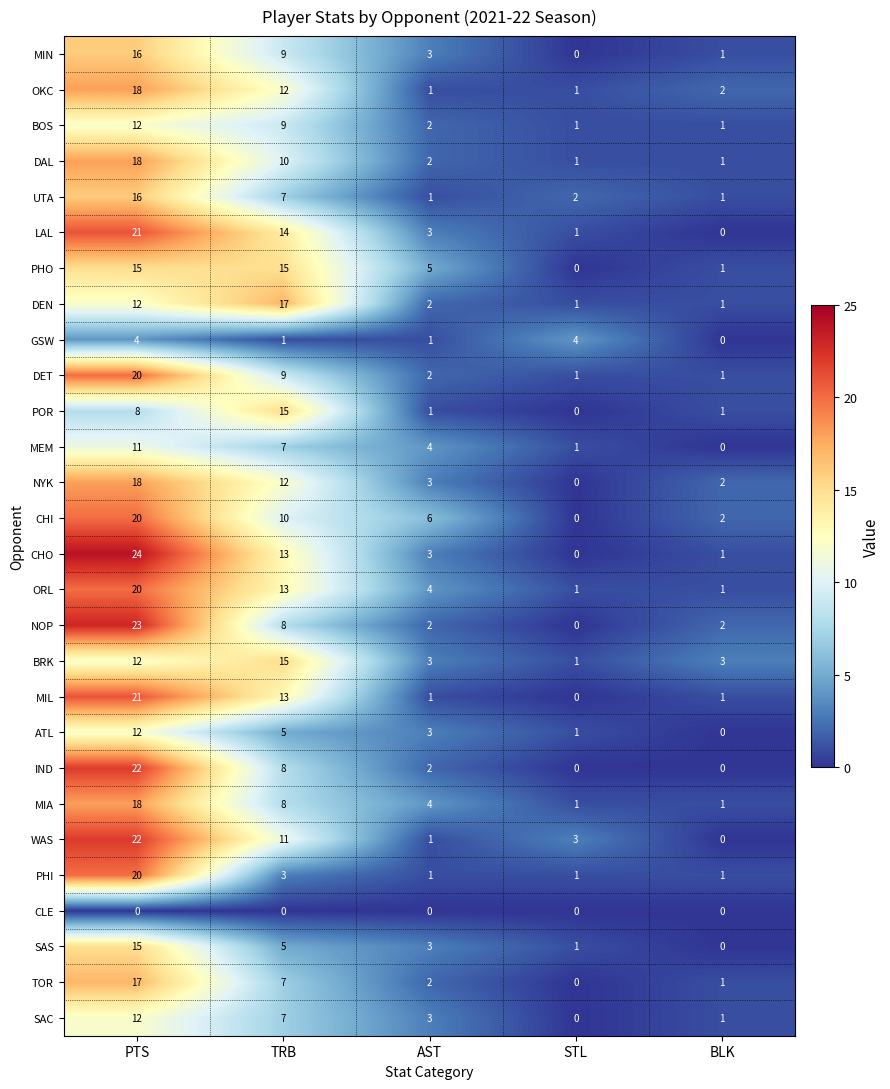

Where does the DEN series first go above 2?

PTS